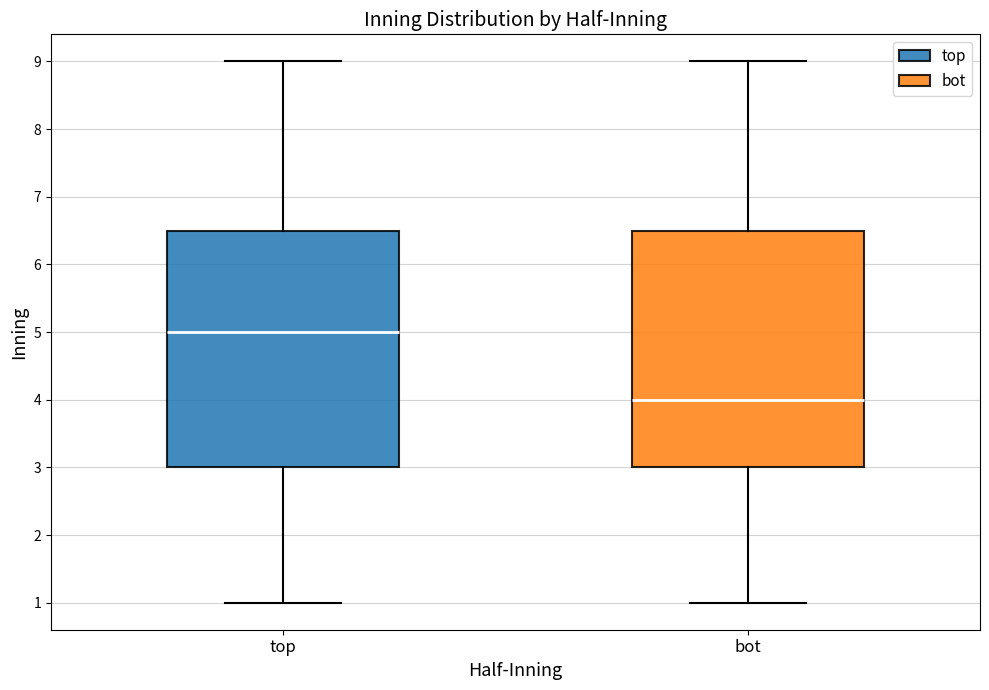

Reading left to right, read every box against the y-axis: the position of its median line, the range the box covers, and the ends of its whiskers. The values are not printed on the chart, so give them approximately, as read against the axis.

top: median 5.0, box 3.0 to 6.5, whiskers 1.0 to 9.0
bot: median 4.0, box 3.0 to 6.5, whiskers 1.0 to 9.0